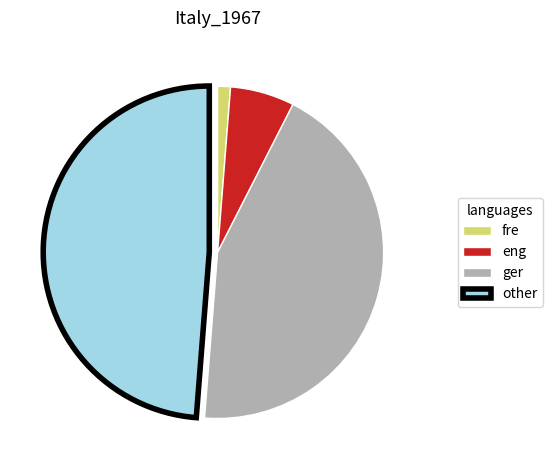

True or false: other accounts for 49% of the total.

True